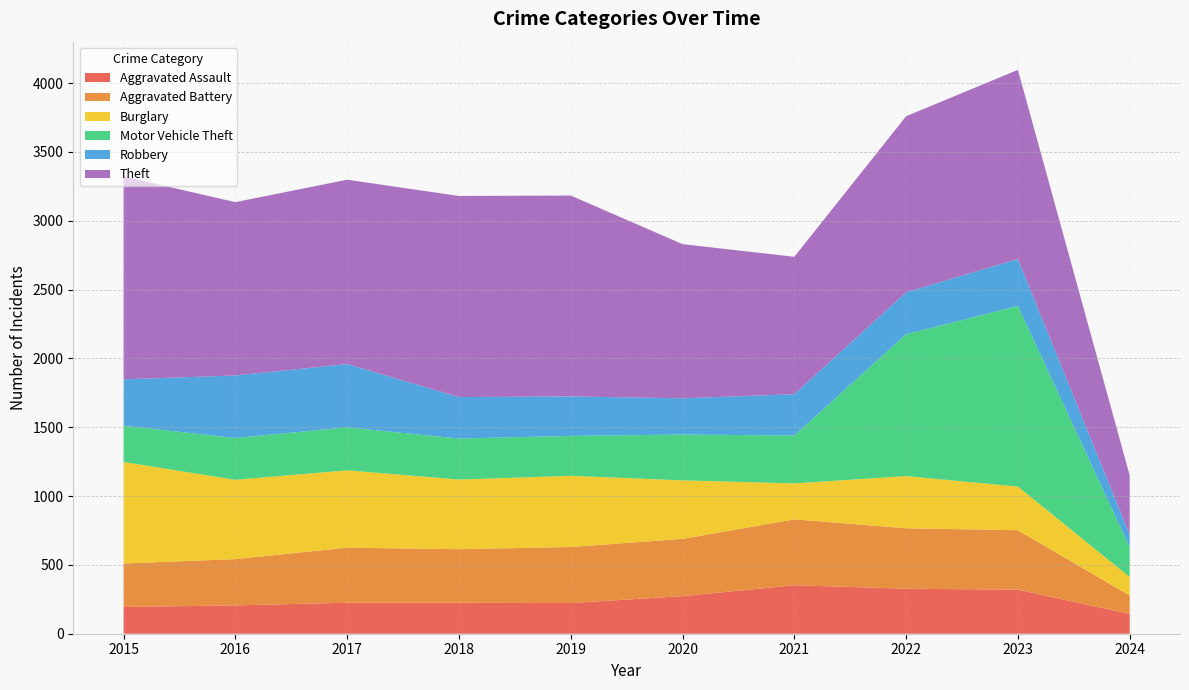

Reading left to right, list all the values displayed in this chart.

Aggravated Assault: 2015=194	2016=206	2017=225	2018=225	2019=223	2020=273	2021=352	2022=327	2023=320	2024=144
Aggravated Battery: 2015=316	2016=336	2017=400	2018=389	2019=407	2020=416	2021=479	2022=439	2023=432	2024=134
Burglary: 2015=738	2016=576	2017=562	2018=506	2019=517	2020=425	2021=261	2022=379	2023=317	2024=134
Motor Vehicle Theft: 2015=263	2016=304	2017=312	2018=298	2019=290	2020=333	2021=348	2022=1031	2023=1312	2024=217
Robbery: 2015=337	2016=454	2017=460	2018=301	2019=287	2020=263	2021=300	2022=304	2023=341	2024=91
Theft: 2015=1474	2016=1259	2017=1339	2018=1461	2019=1459	2020=1120	2021=998	2022=1279	2023=1374	2024=430